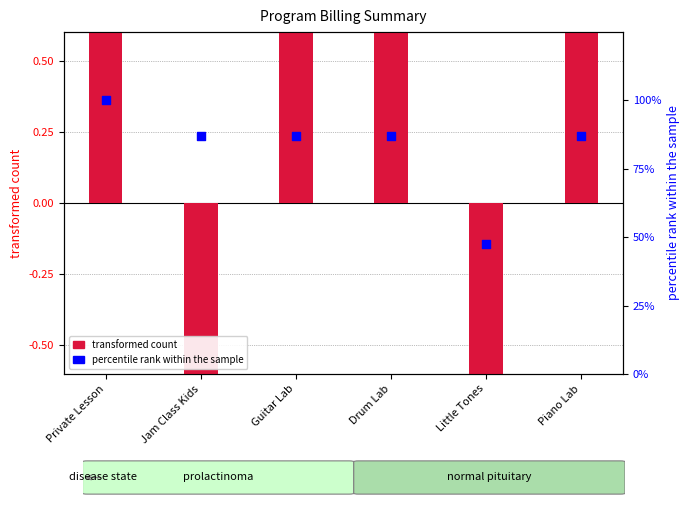

Which series has the widest spread of Y values?

transformed count